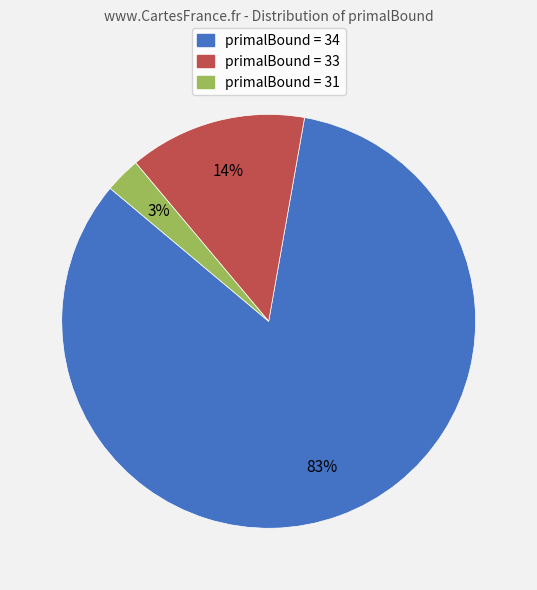

Is there any slice that represents more than half of the pie?

Yes